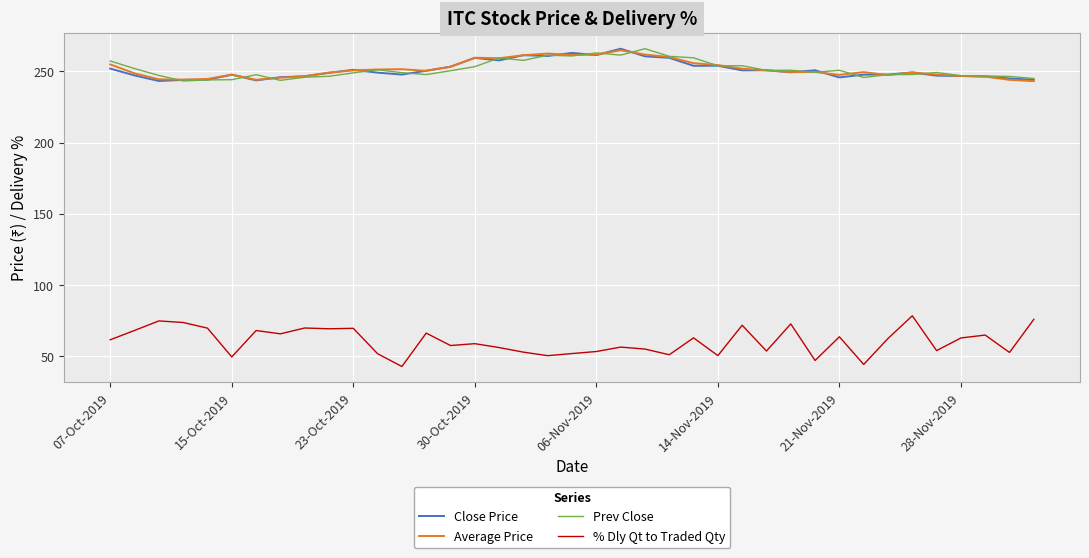

What is the smallest value displayed?

42.9